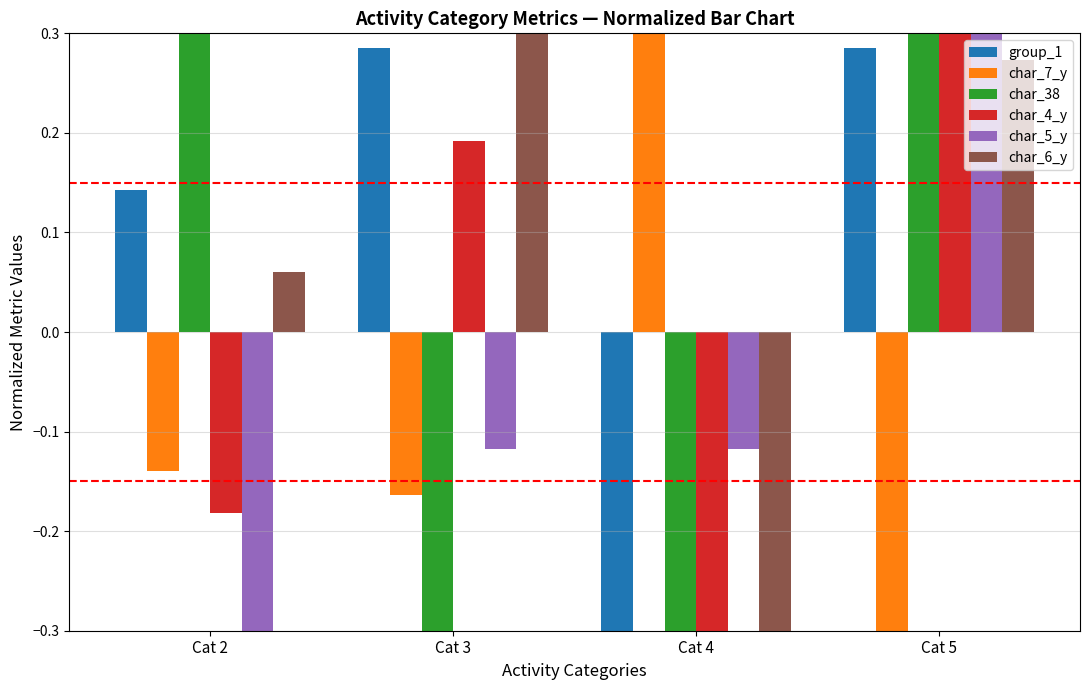

How many data points does each series have?

4